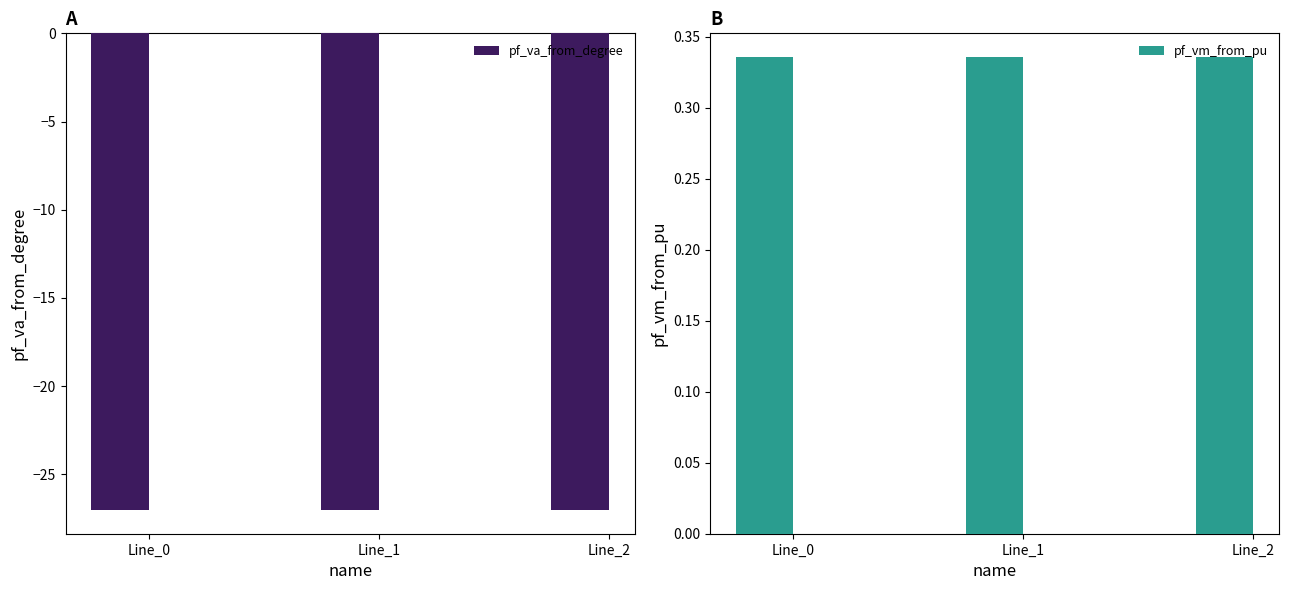

Rank the series at Line_1 from lowest to highest value.

pf_va_from_degree, pf_vm_from_pu